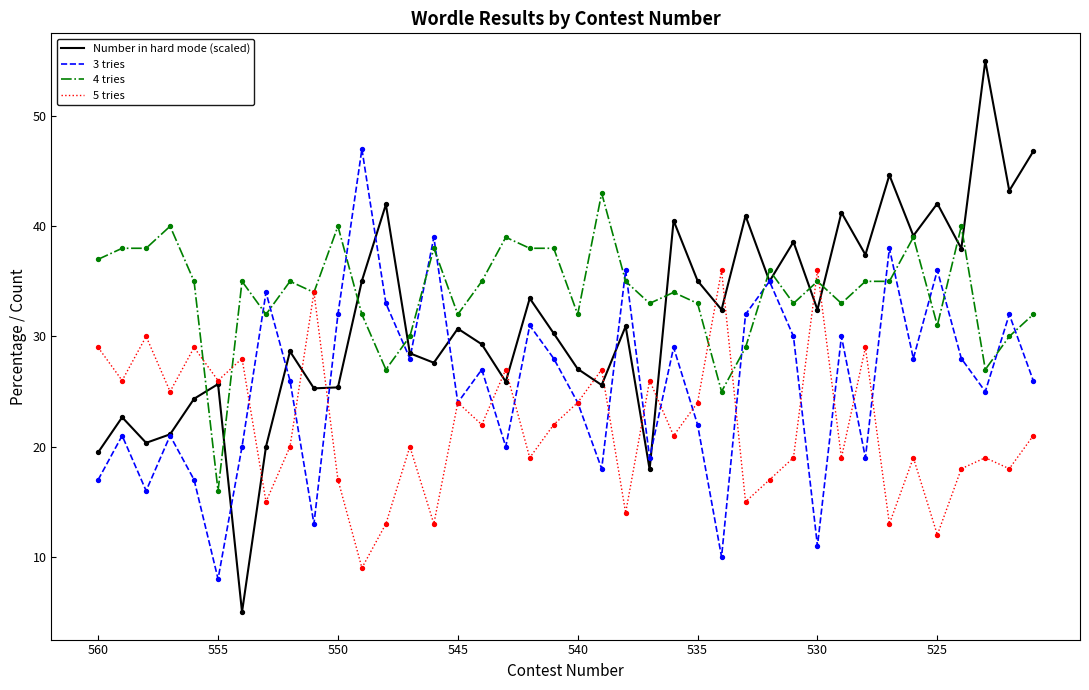

Which series has the largest total across all categories?

4 tries